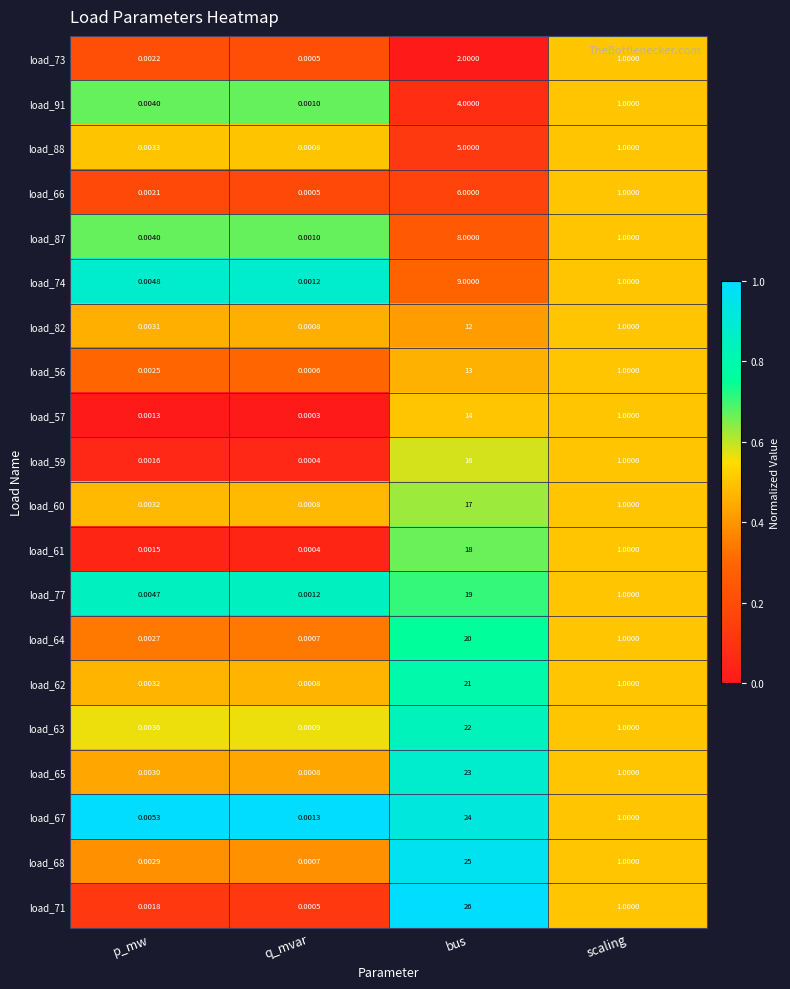

Which series changed the most between p_mw and q_mvar?

load_67